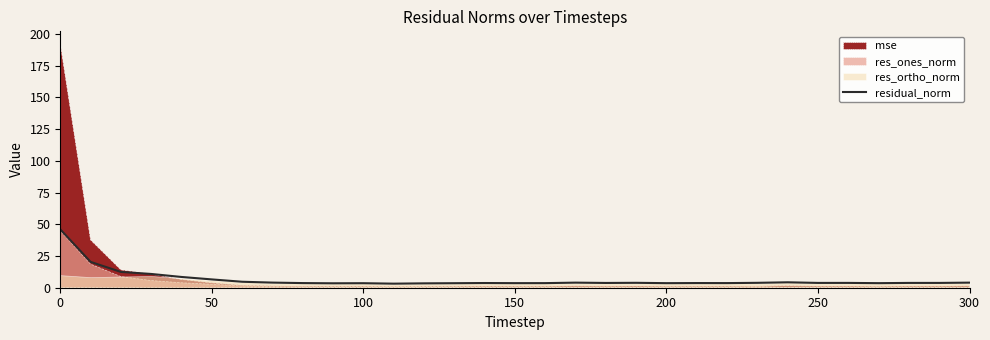

What is the value of the 23rd point from the left?

3.6